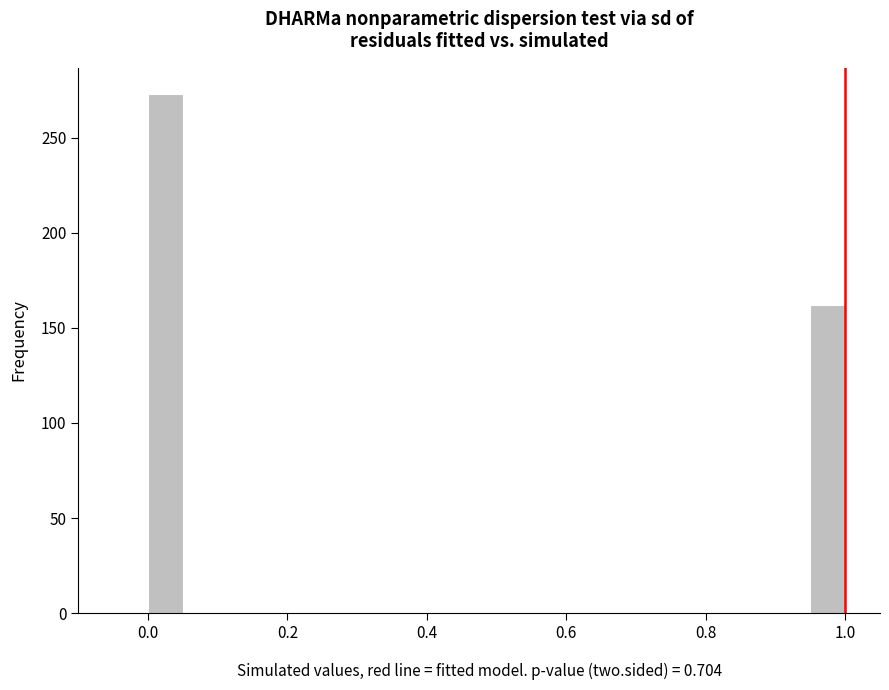

Around what value on the x-axis is the tallest bar? Give the approximate position of its centre, as read against the axis.

0.02